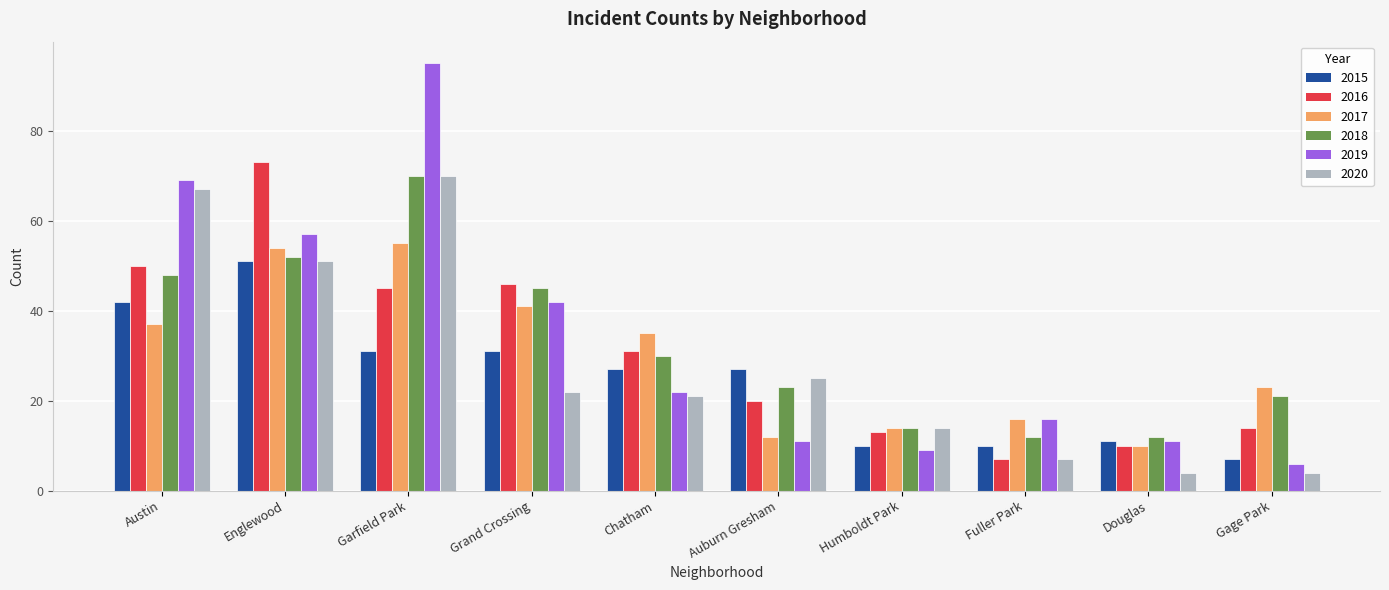

Is it true that 2016 equals 13 at Humboldt Park?

True